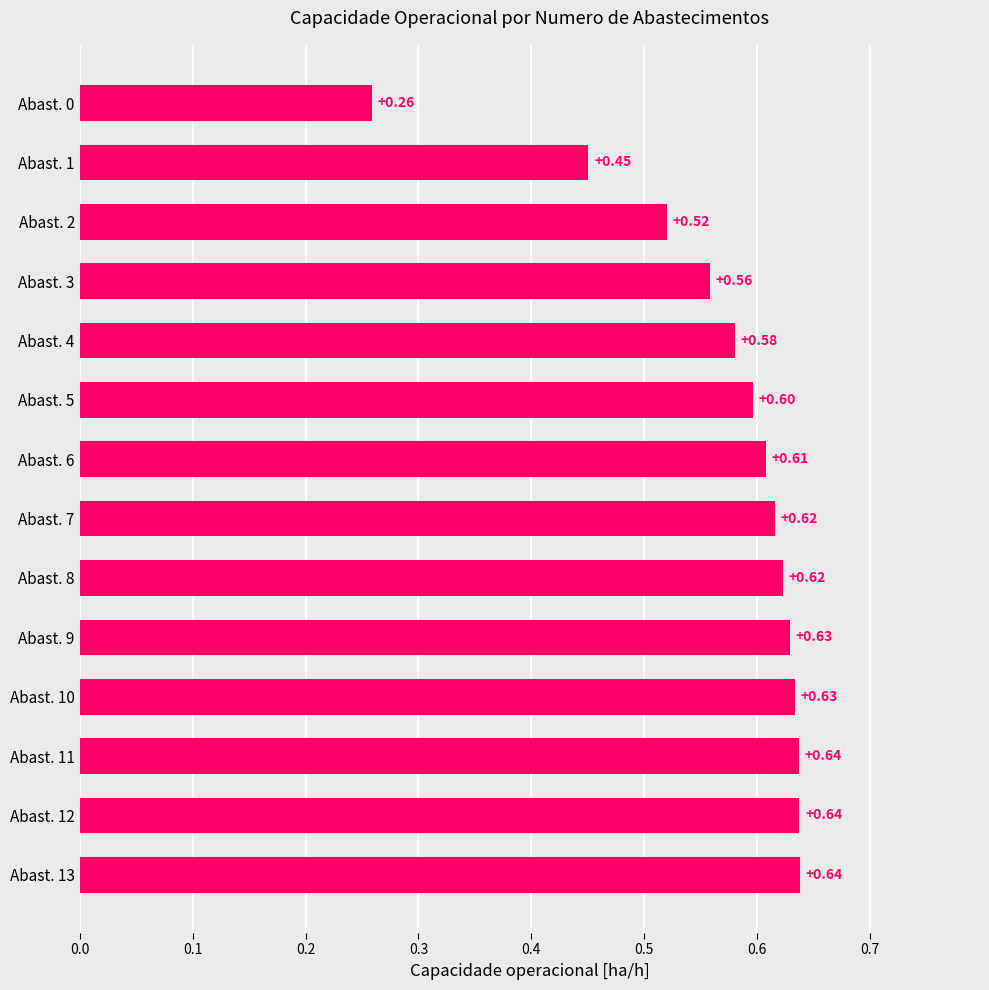

How many values are between 0 and 1?

14